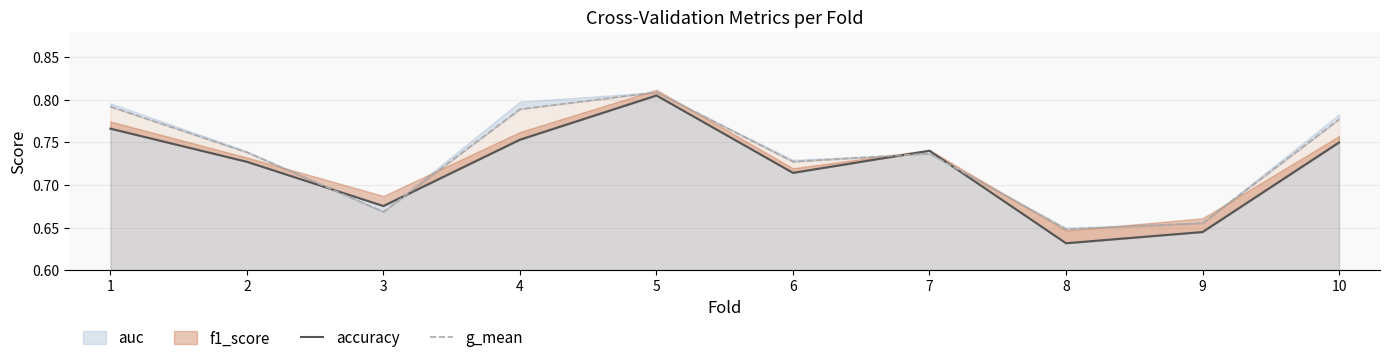

What is the value of the accuracy point at the 5th from the left?

0.8